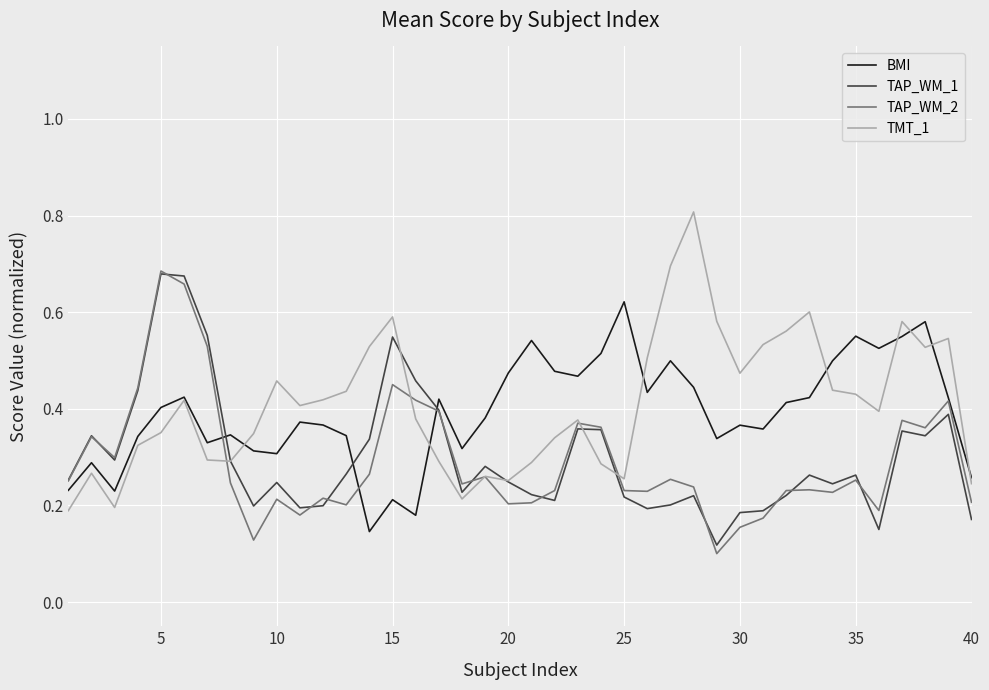

Which series has the widest spread of values?

TMT_1